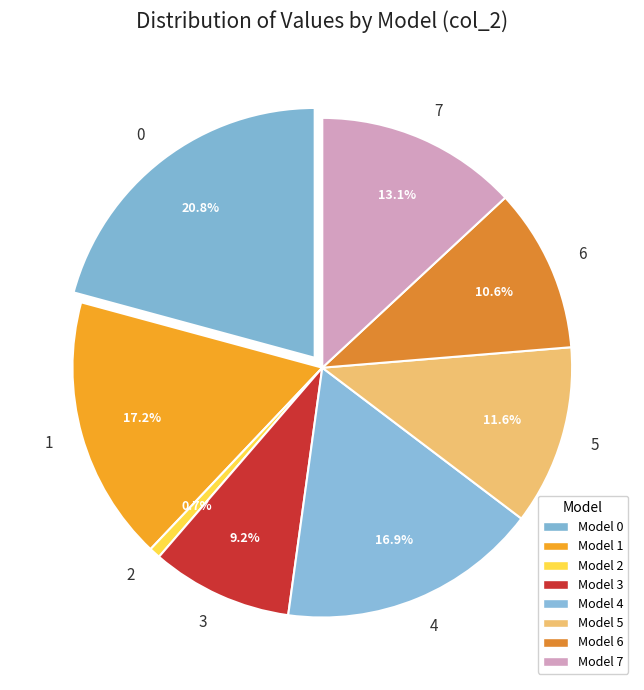

Is it true that 7 is 1% of the pie?

False